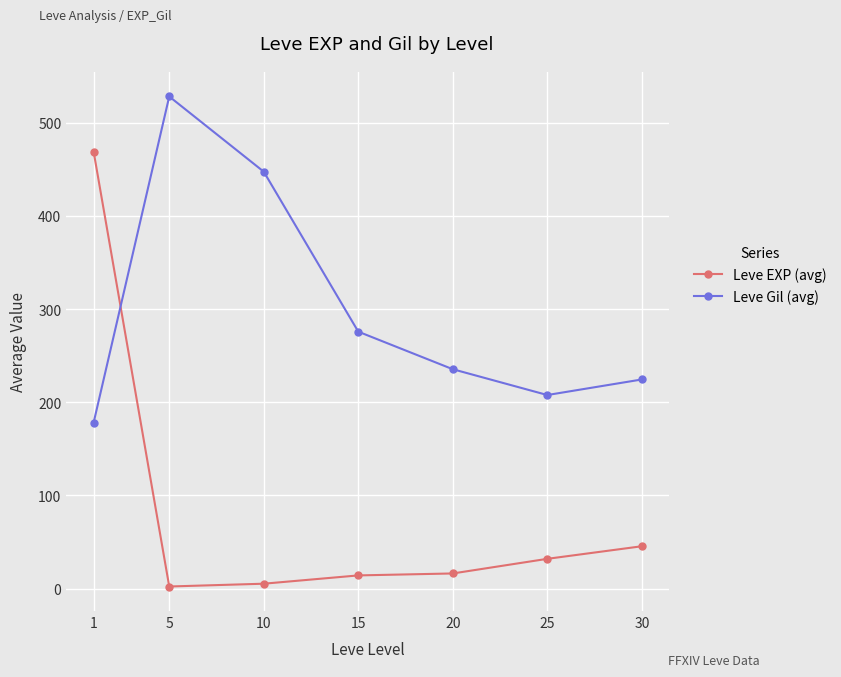

What is the sum of the Leve EXP (avg) values at 30 and 15?

59.7